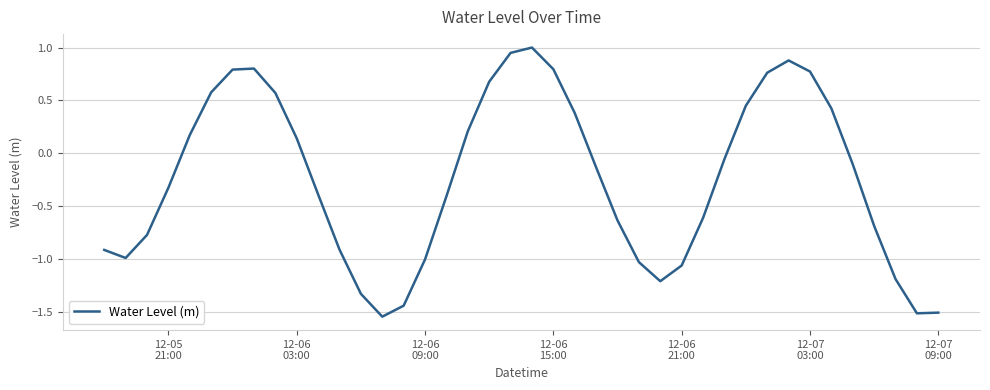

How many values are below 0?

23